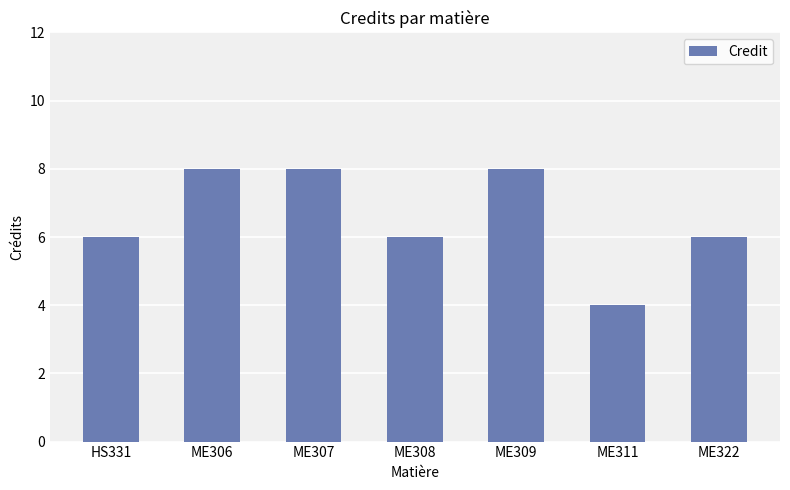

The chart shows a value of 2 at ME307. True or false?

False